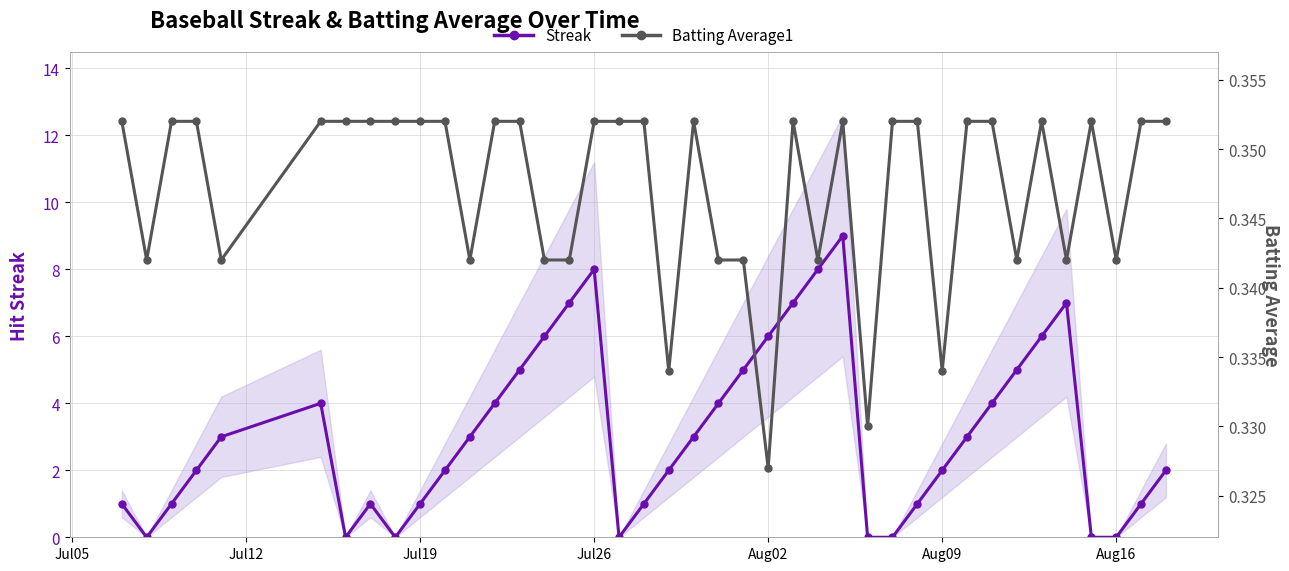

True or false: Batting Average1 and Streak intersect in this chart.

True